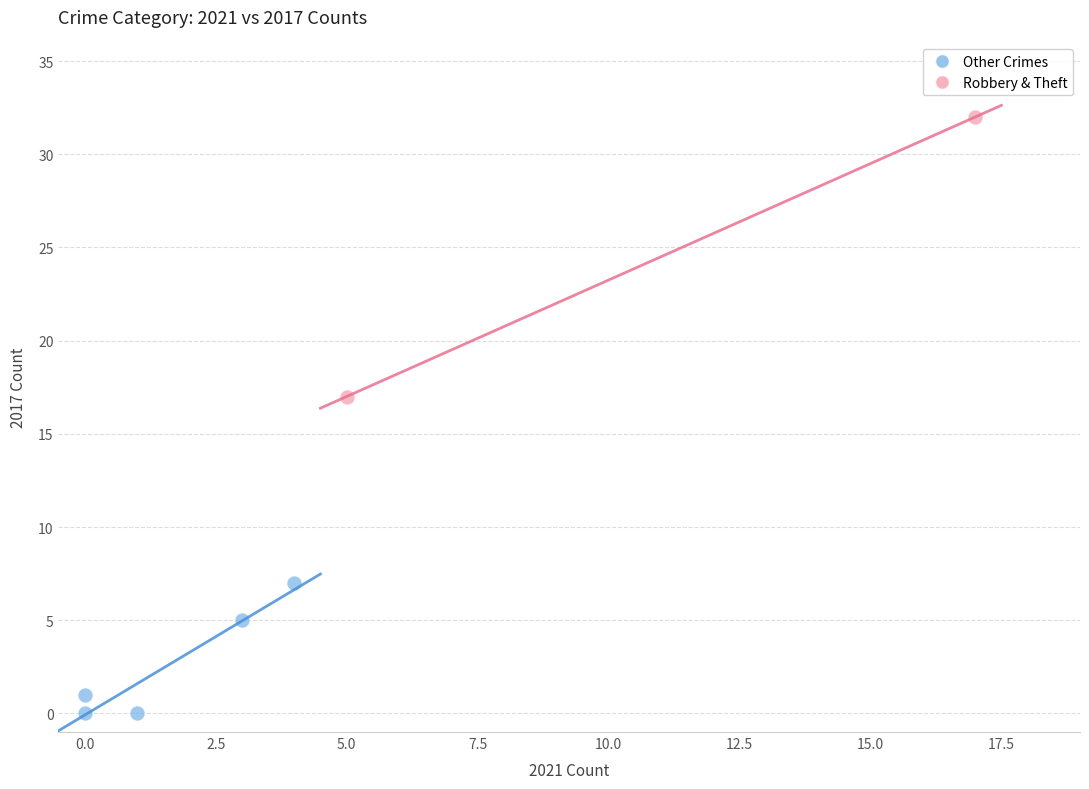

Which series reaches the minimum Y coordinate?

Other Crimes